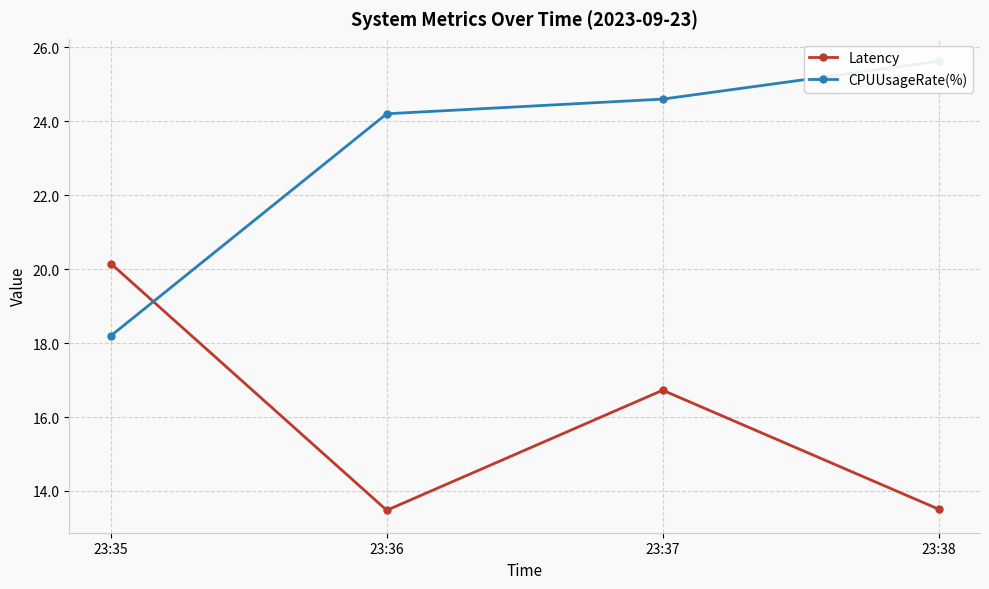

Reading left to right, what are all the values shown in this chart?

Latency: 23:35=20.2	23:36=13.5	23:37=16.7	23:38=13.5
CPUUsageRate(%): 23:35=18.2	23:36=24.2	23:37=24.6	23:38=25.6